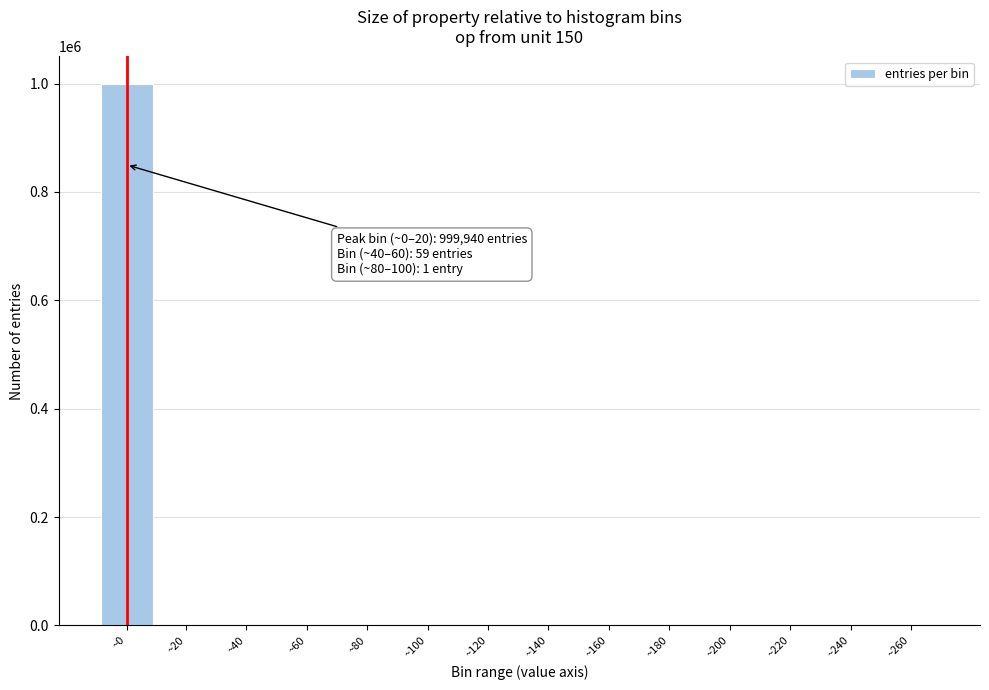

What is the maximum value shown in the chart?

999940